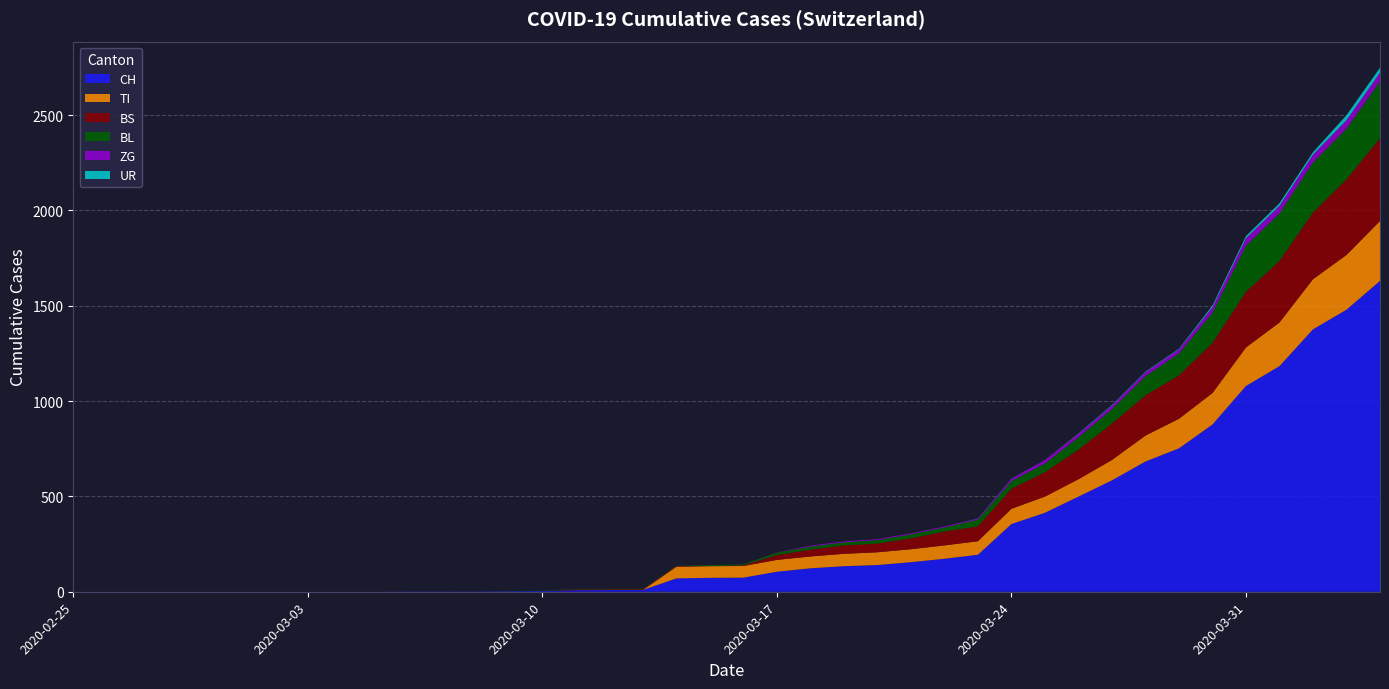

Reading left to right, extract all data points from this chart.

CH: 0	0	0	0	0	0	0	0	0	0	1	1	1	3	4	8	9	9	70	73	74	105	123	134	140	155	173	194	355	414	499	584	683	752	877	1079	1183	1376	1479	1630
TI: 0	0	0	0	0	0	0	0	0	0	0	0	0	0	0	0	0	0	61	61	61	62	62	65	67	68	70	71	80	85	91	107	136	155	165	202	229	263	287	314
BS: 0	0	0	0	0	0	0	0	0	0	0	0	0	0	0	4	4	4	4	0	4	25	36	44	46	57	73	78	105	128	155	191	211	228	263	292	323	350	397	434
BL: 0	0	0	0	0	0	0	0	0	0	0	0	0	1	2	2	2	2	2	5	5	13	16	16	18	21	21	35	40	46	65	76	100	115	158	242	249	262	266	298
ZG: 0	0	0	0	0	0	0	0	0	0	0	0	0	0	0	0	0	0	0	0	0	1	5	5	5	5	5	5	12	18	18	18	21	21	29	39	40	41	44	46
UR: 0	0	0	0	0	0	0	0	0	0	0	0	0	0	0	0	0	0	0	0	0	0	0	0	0	0	0	1	1	0	2	3	3	3	9	11	13	13	26	26